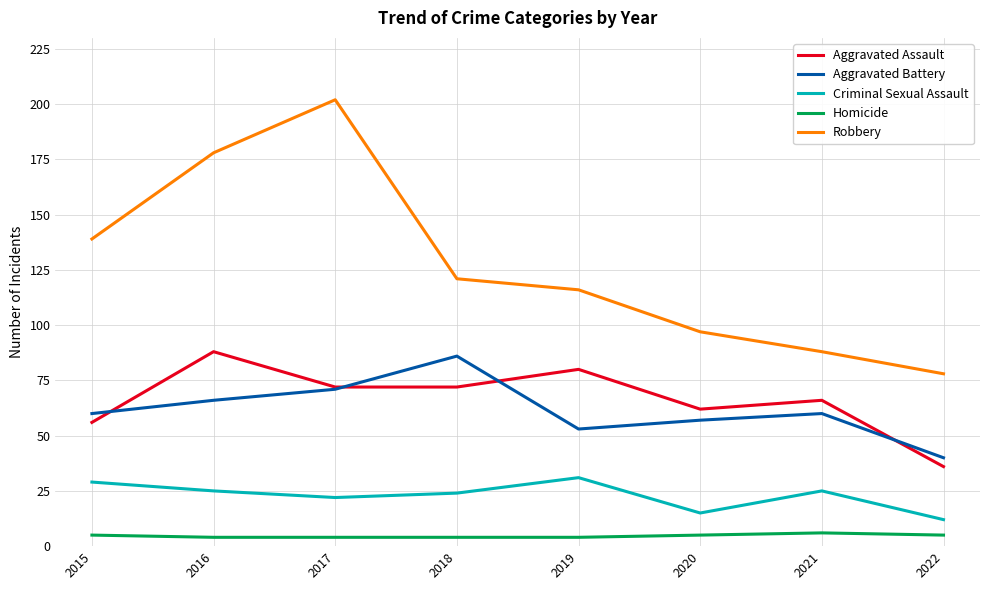

True or false: Criminal Sexual Assault and Aggravated Battery cross at least once.

False